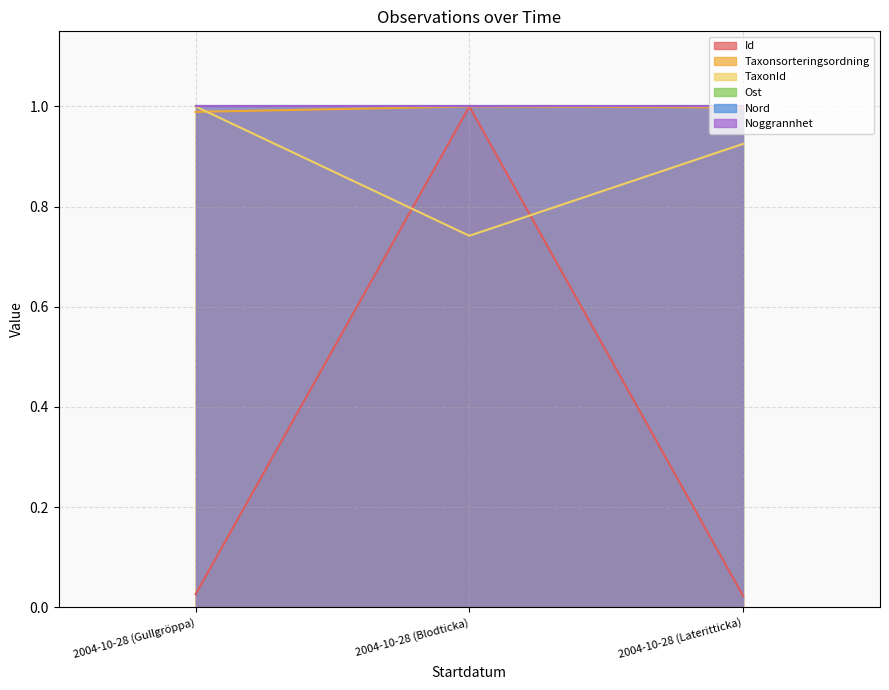

What is the highest value of the Id series?

1.0